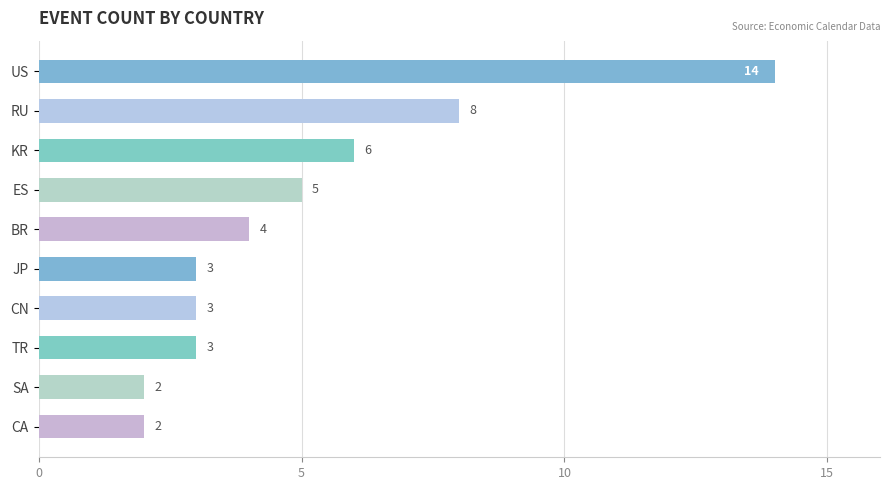

The value at CA is 2. True or false?

True